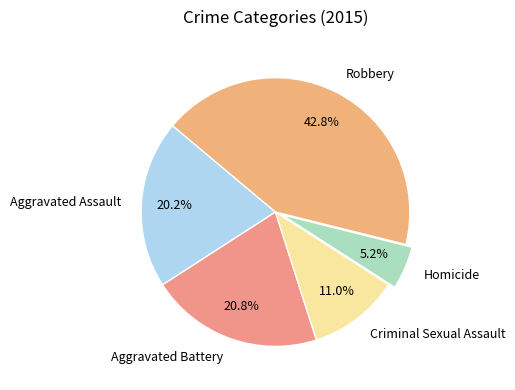

What percentage is the Homicide slice, to the nearest percent?

5%